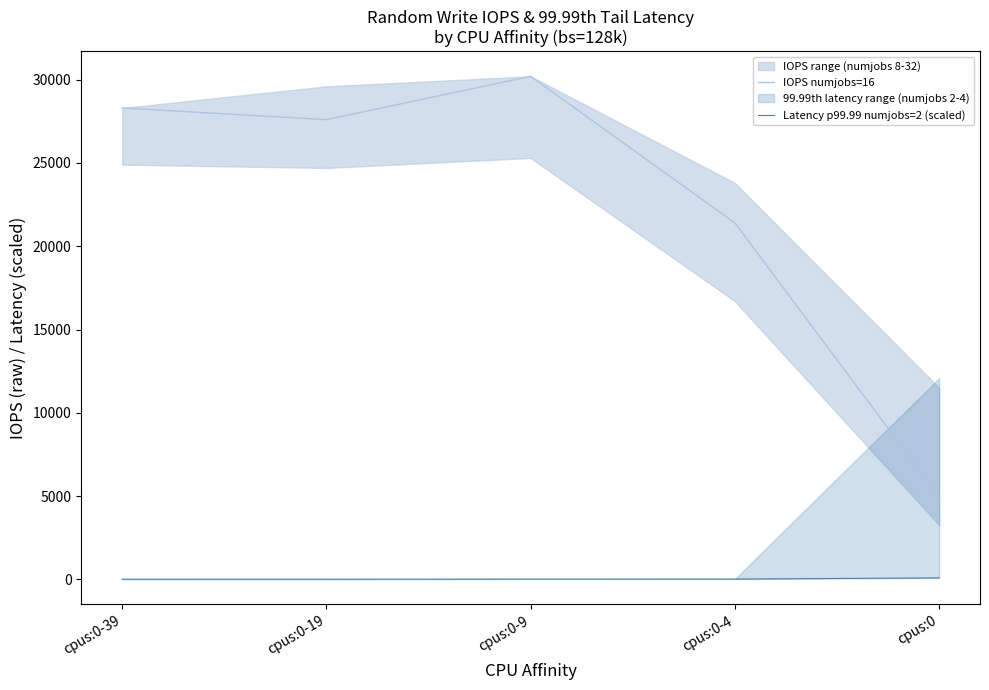

What is the difference between the second highest and second lowest values in the Latency p99.99 numjobs=2 (scaled) series?

6.6